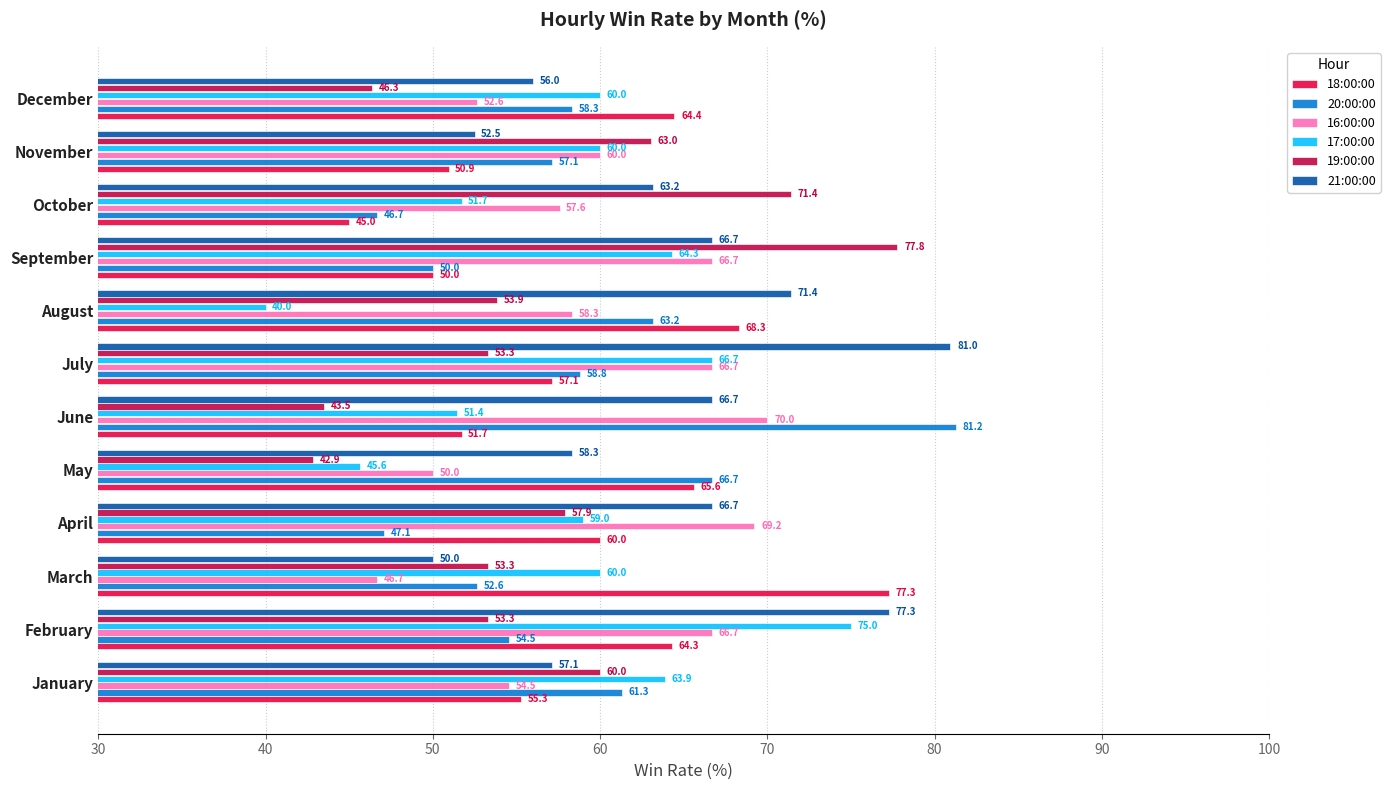

What is the sum of the 17:00:00 values at April and August?

99.0